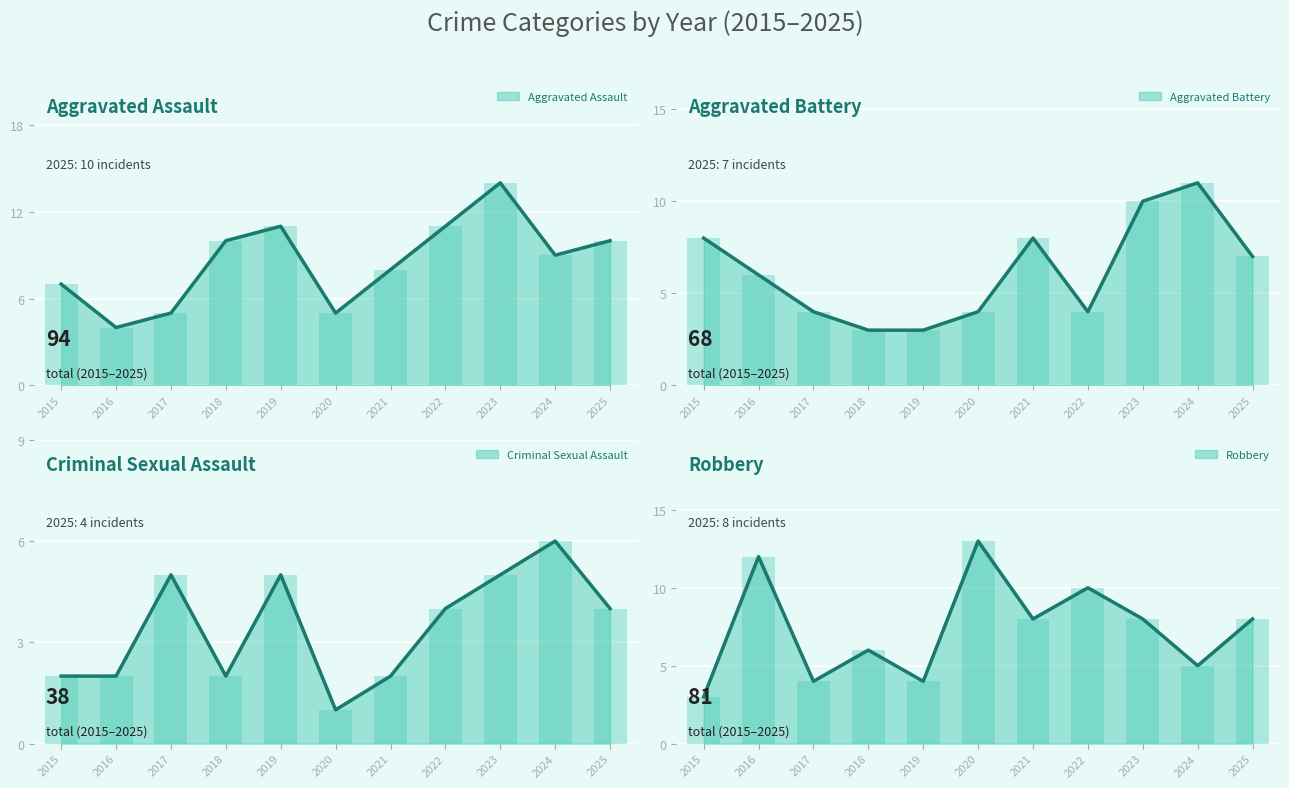

How many categories are shown in the chart?

11